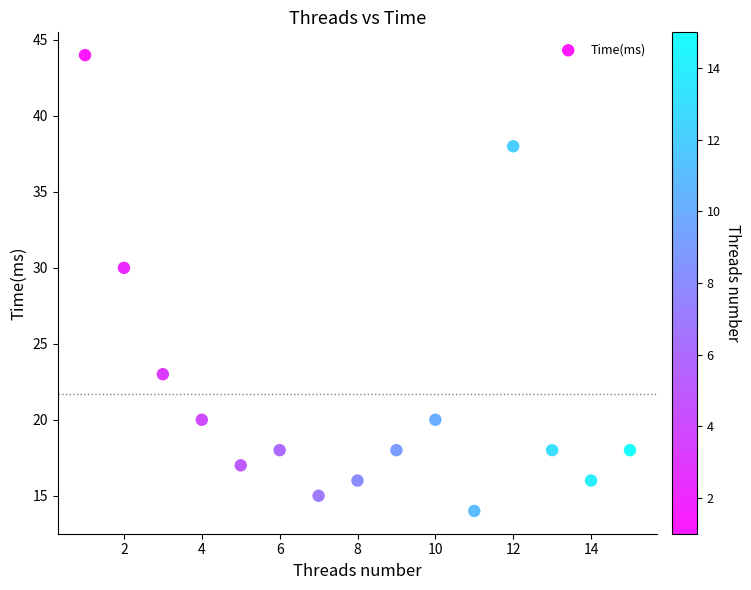

What is the range of Y values (max minus min)?

30